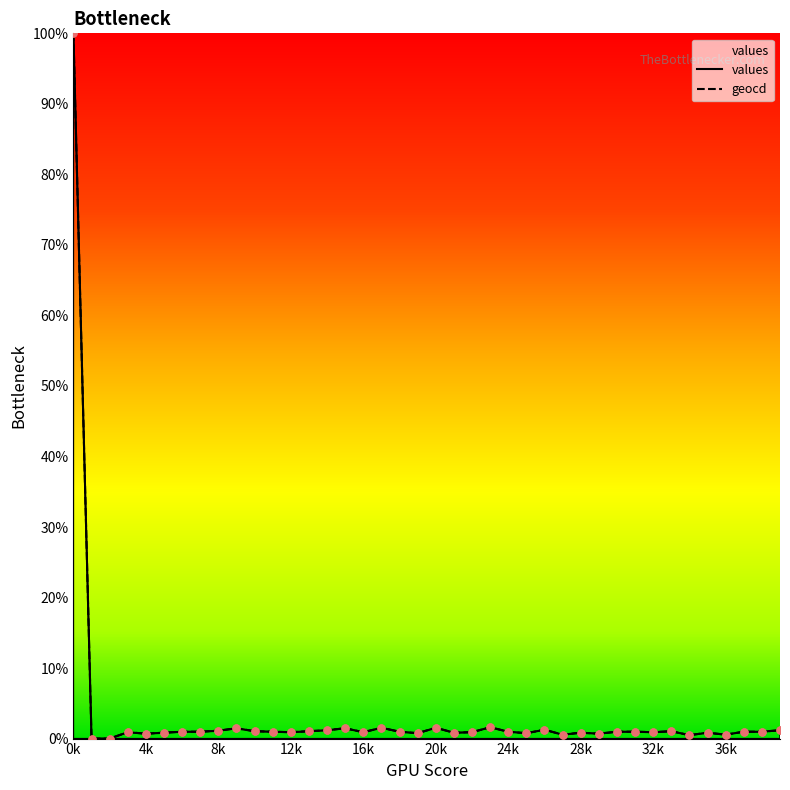

Is the value of geocd at 4 greater than the value of values at 11?

No